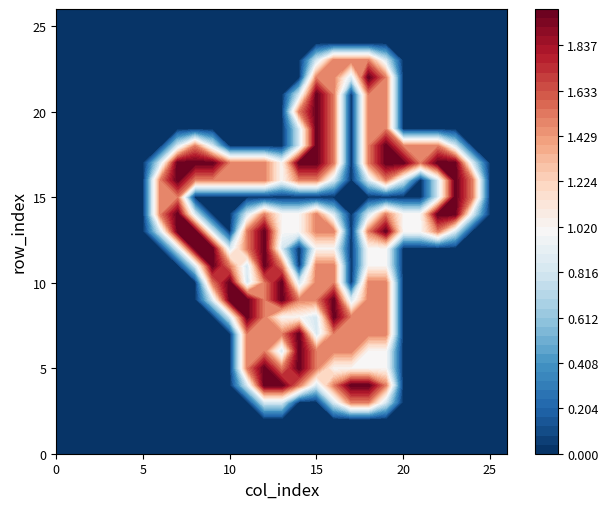

At 19, list the series in order from largest to smallest.

row_13, row_17, row_18, row_4, row_7, row_8, row_9, row_10, row_14, row_16, row_19, row_20, row_21, row_22, row_5, row_6, row_11, row_12, row_3, row_23, row_0, row_1, row_2, row_15, row_24, row_25, row_26